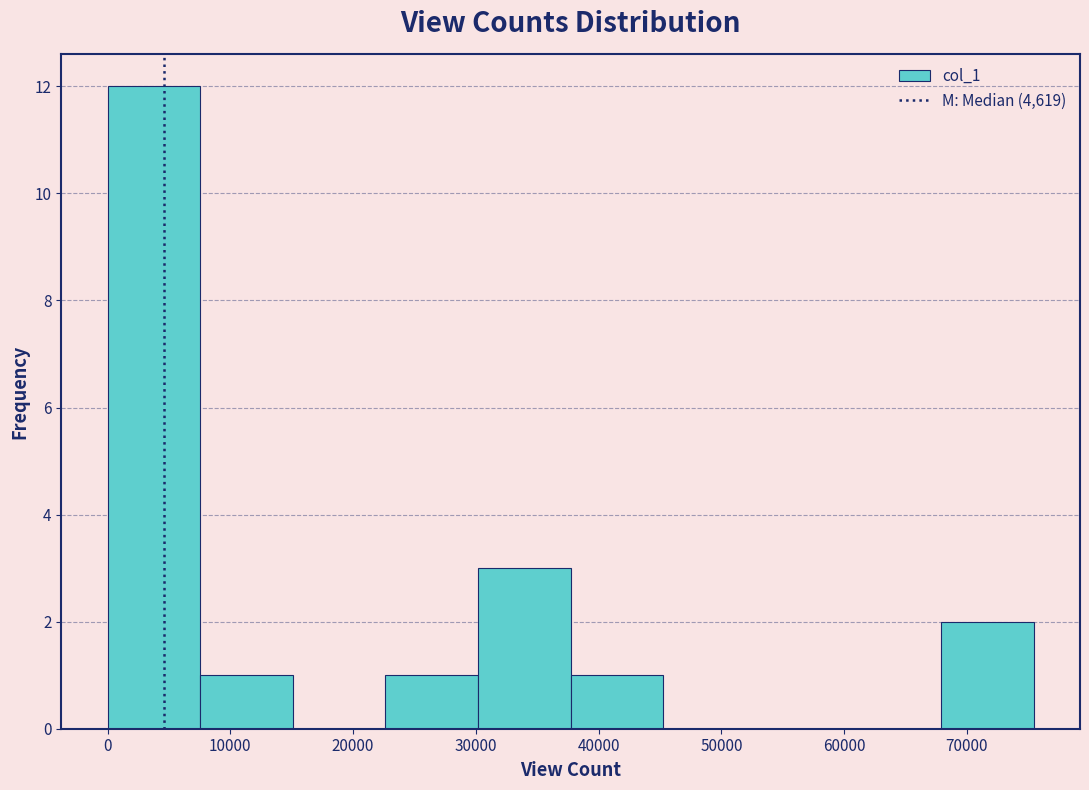

Which range on the x-axis has the tallest bar?

0 to 8000